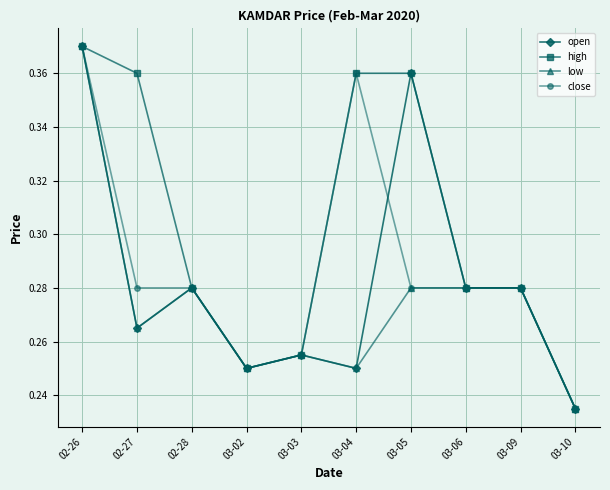

At how many categories does at least one series exceed 0?

10